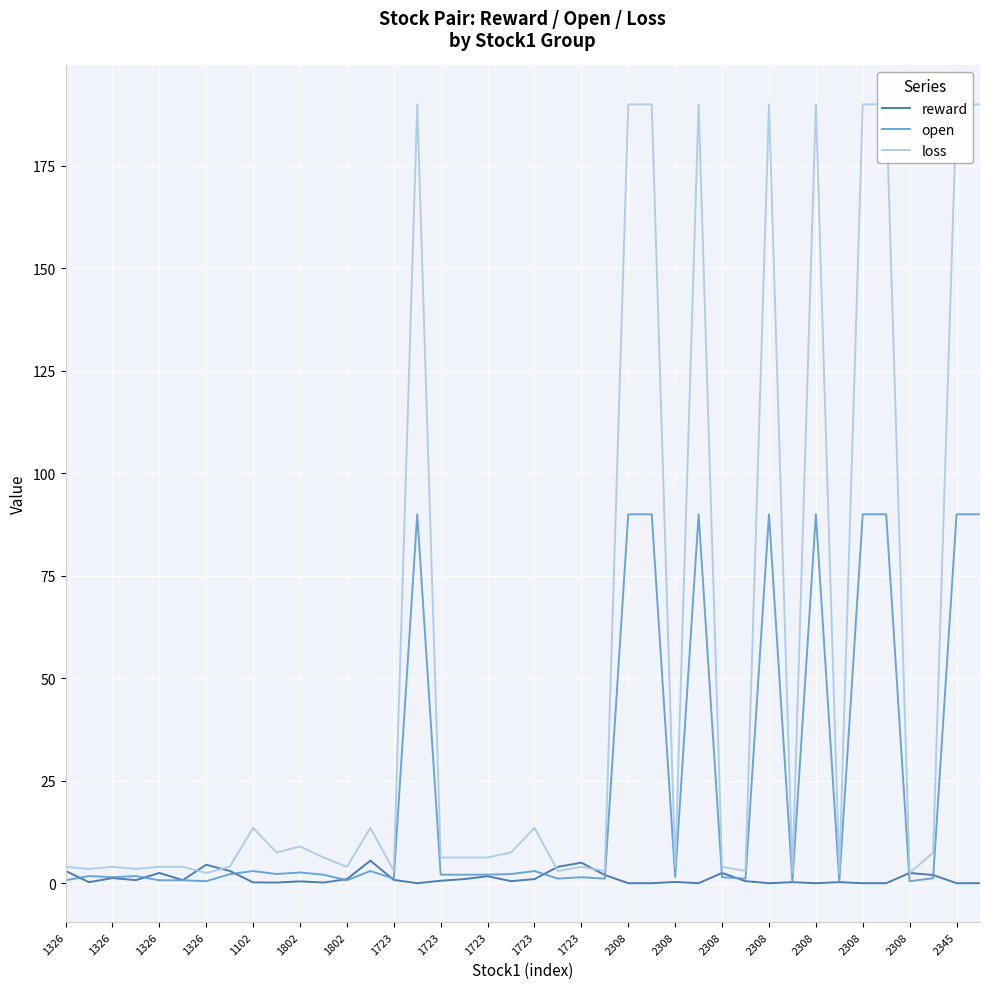

True or false: loss and open intersect in this chart.

False